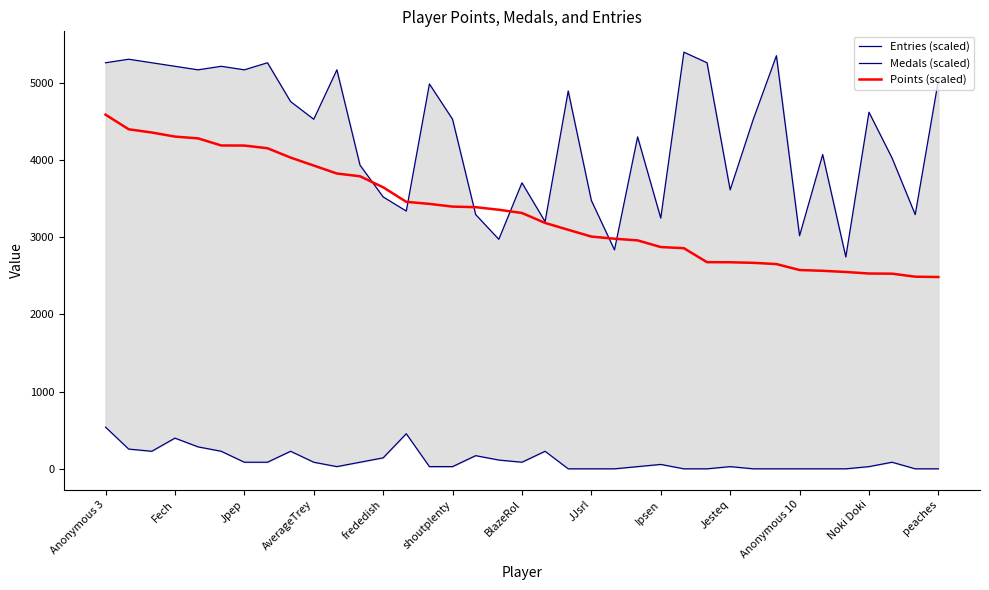

Between Fech and 26, which series saw the biggest shift?

Points (scaled)